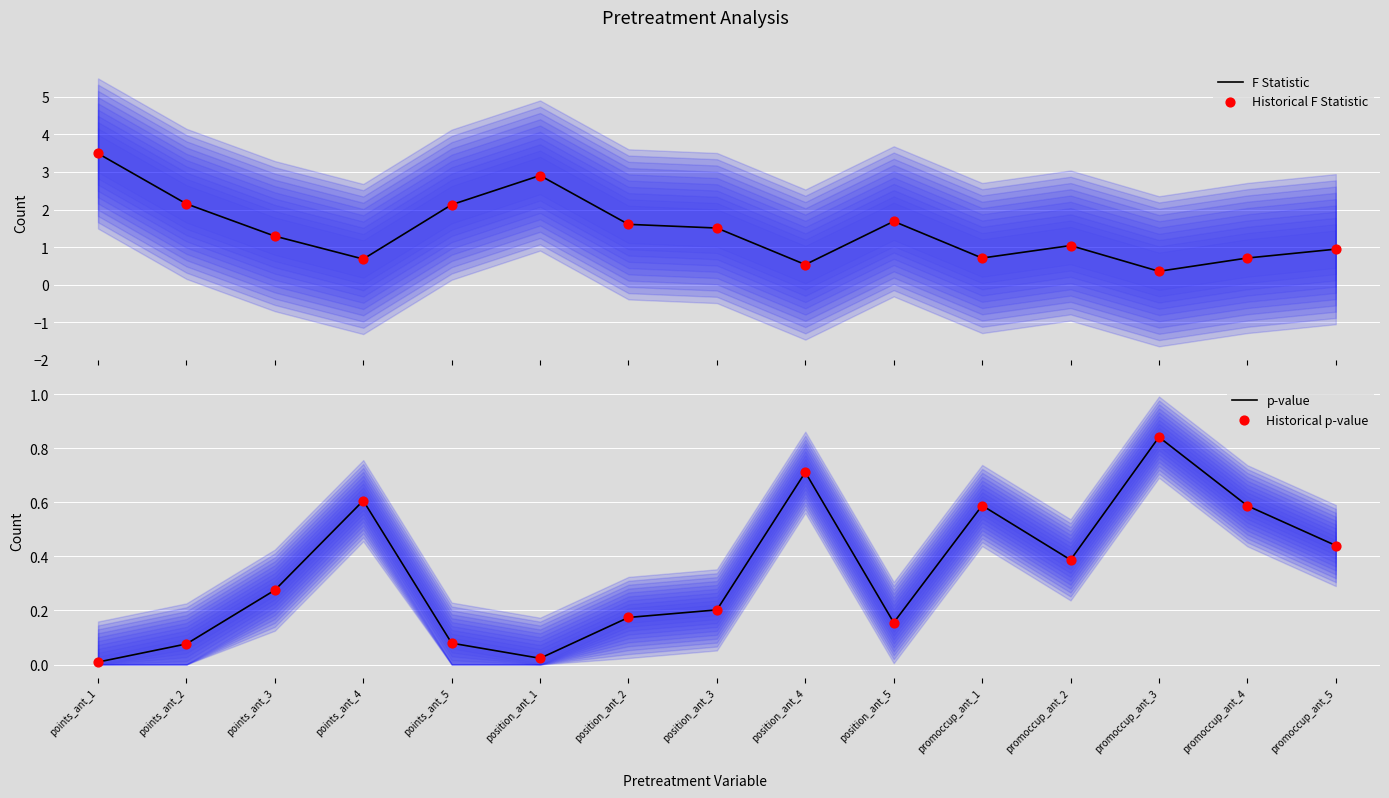

Which series reaches the minimum Y coordinate?

p-value